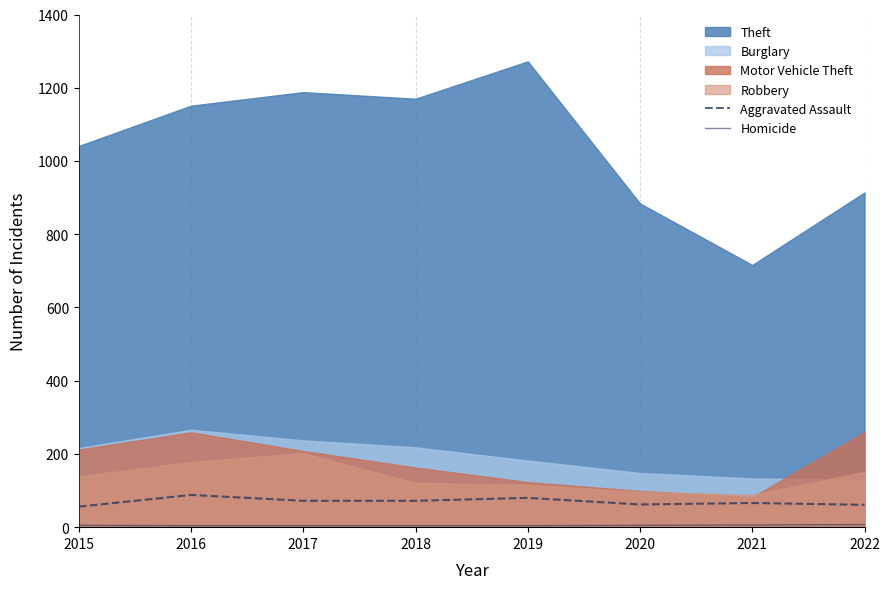

At which label does Homicide reach its minimum?

2016